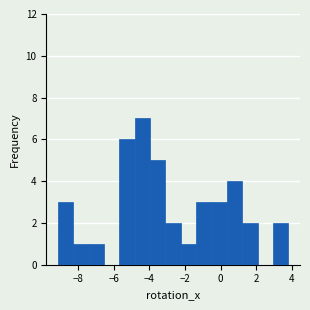

How tall is the bar that spans -1.4 to -0.6 on the x-axis? Neither the bar edges nor the heights are printed on the chart, so give them approximately, as read against the axes.

3